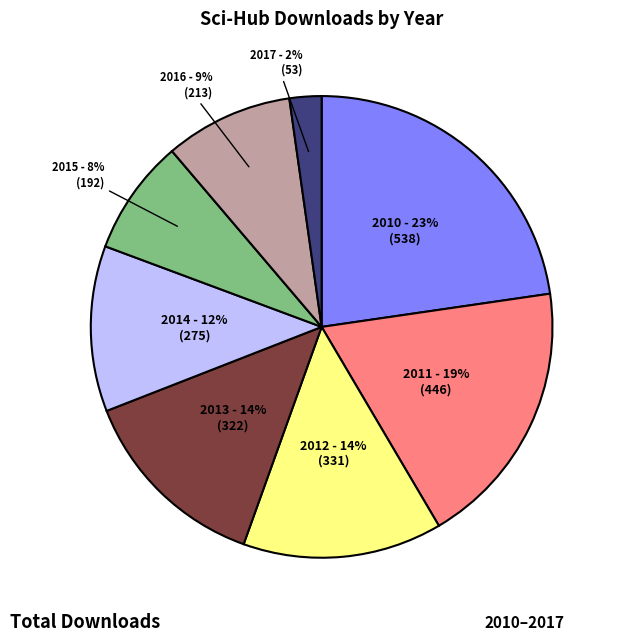

Does any single category account for the majority?

No